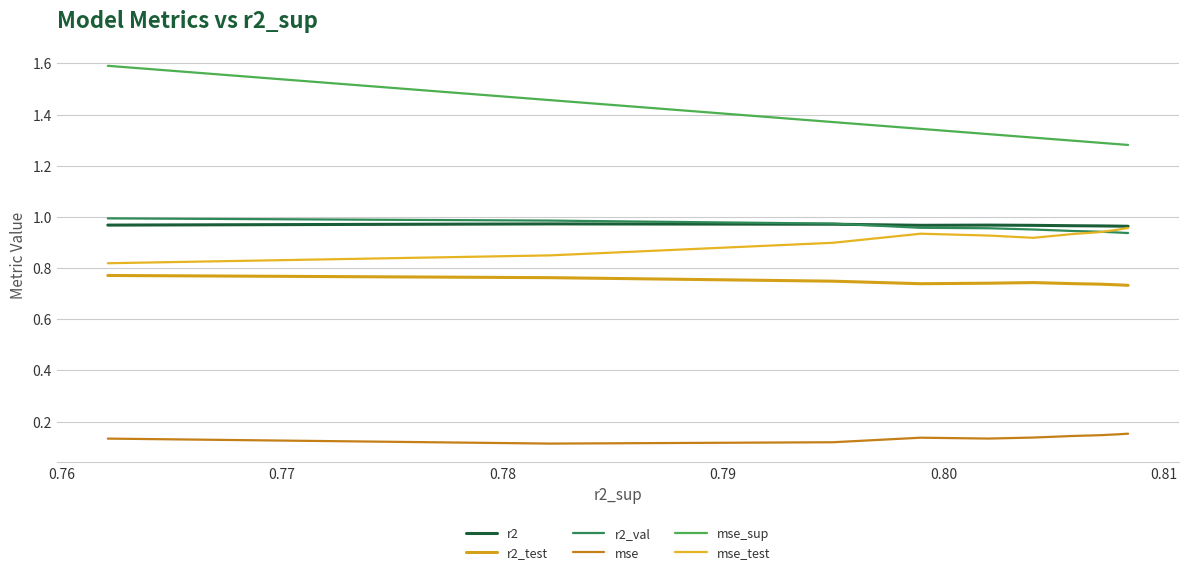

What is the average value of the mse series?

0.1